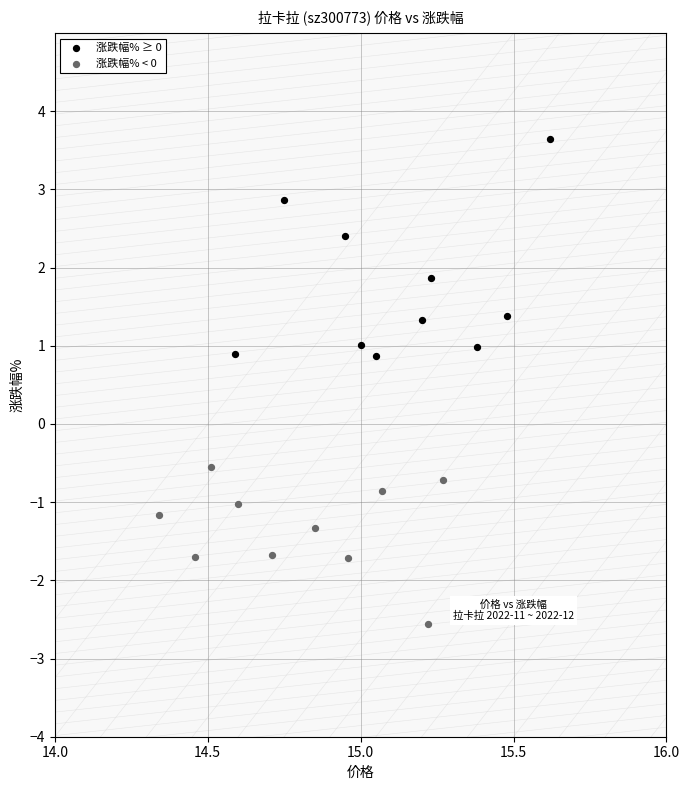

Which series contains the highest Y value?

涨跌幅% ≥ 0